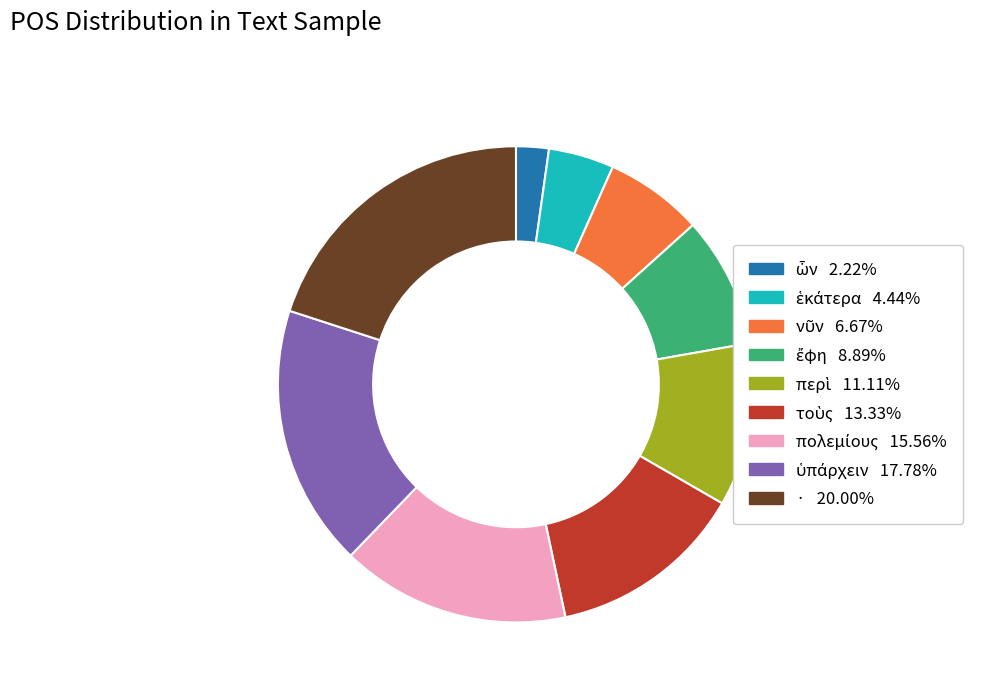

What is the largest slice in the pie chart?

·